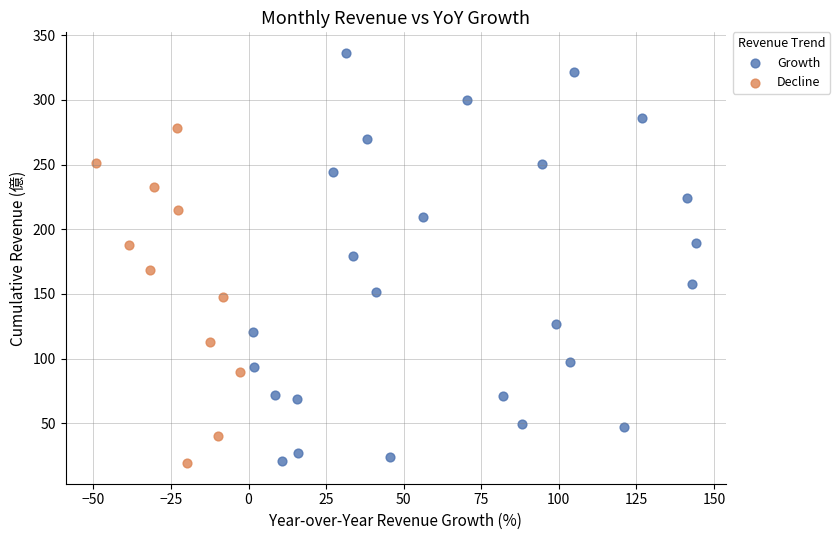

Which series reaches the maximum Y coordinate?

Growth